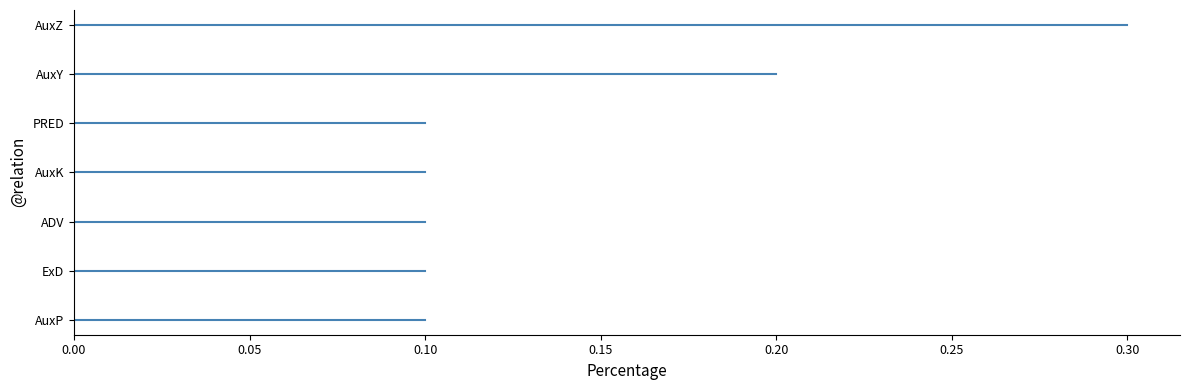

Reading left to right, list all the values displayed in this chart.

0.1	0.1	0.1	0.1	0.1	0.2	0.3